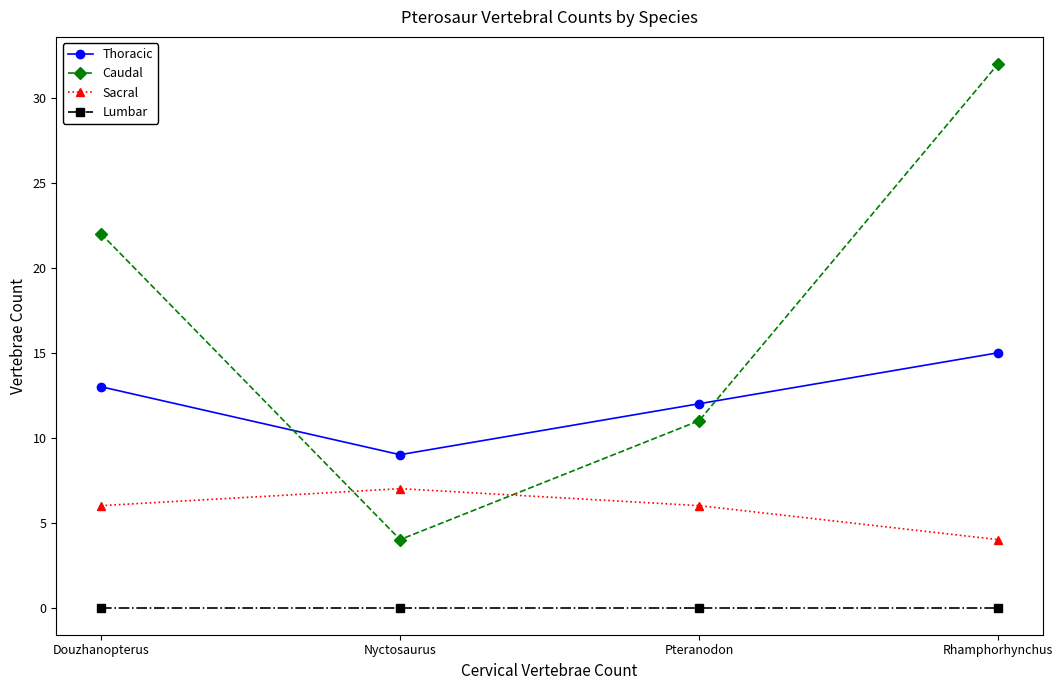

At which label does Sacral reach its minimum?

Rhamphorhynchus